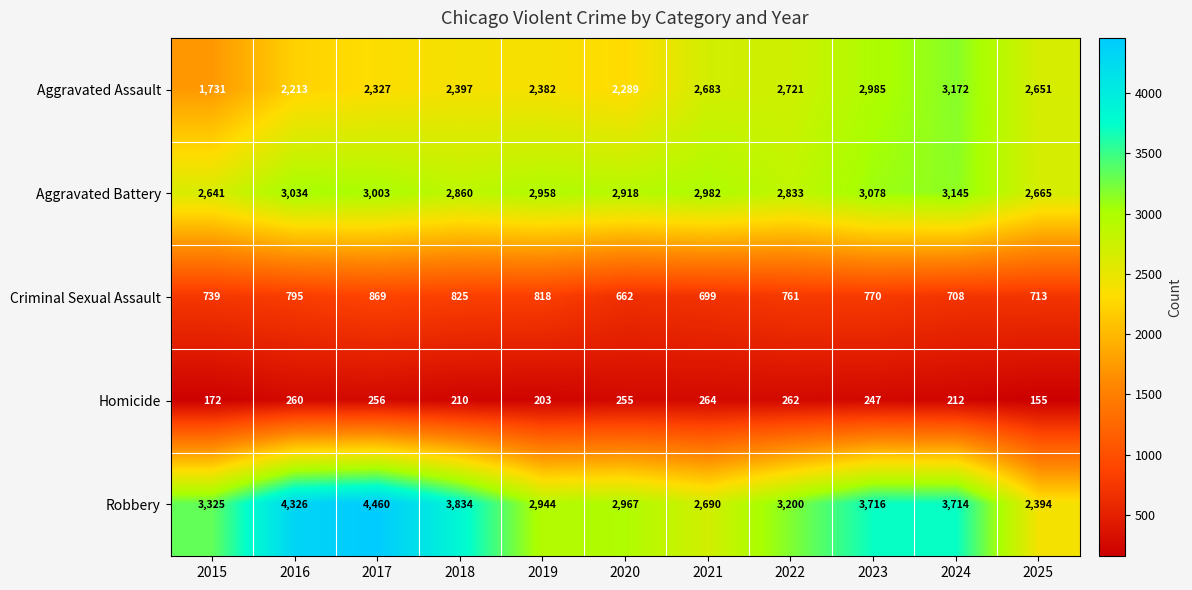

What is the smallest value displayed?

155